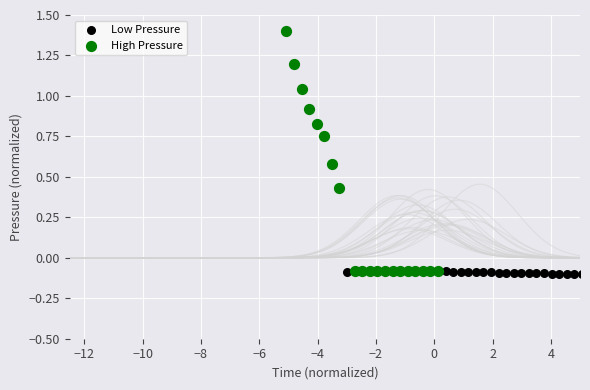

Which series has the largest Y range (max minus min)?

High Pressure